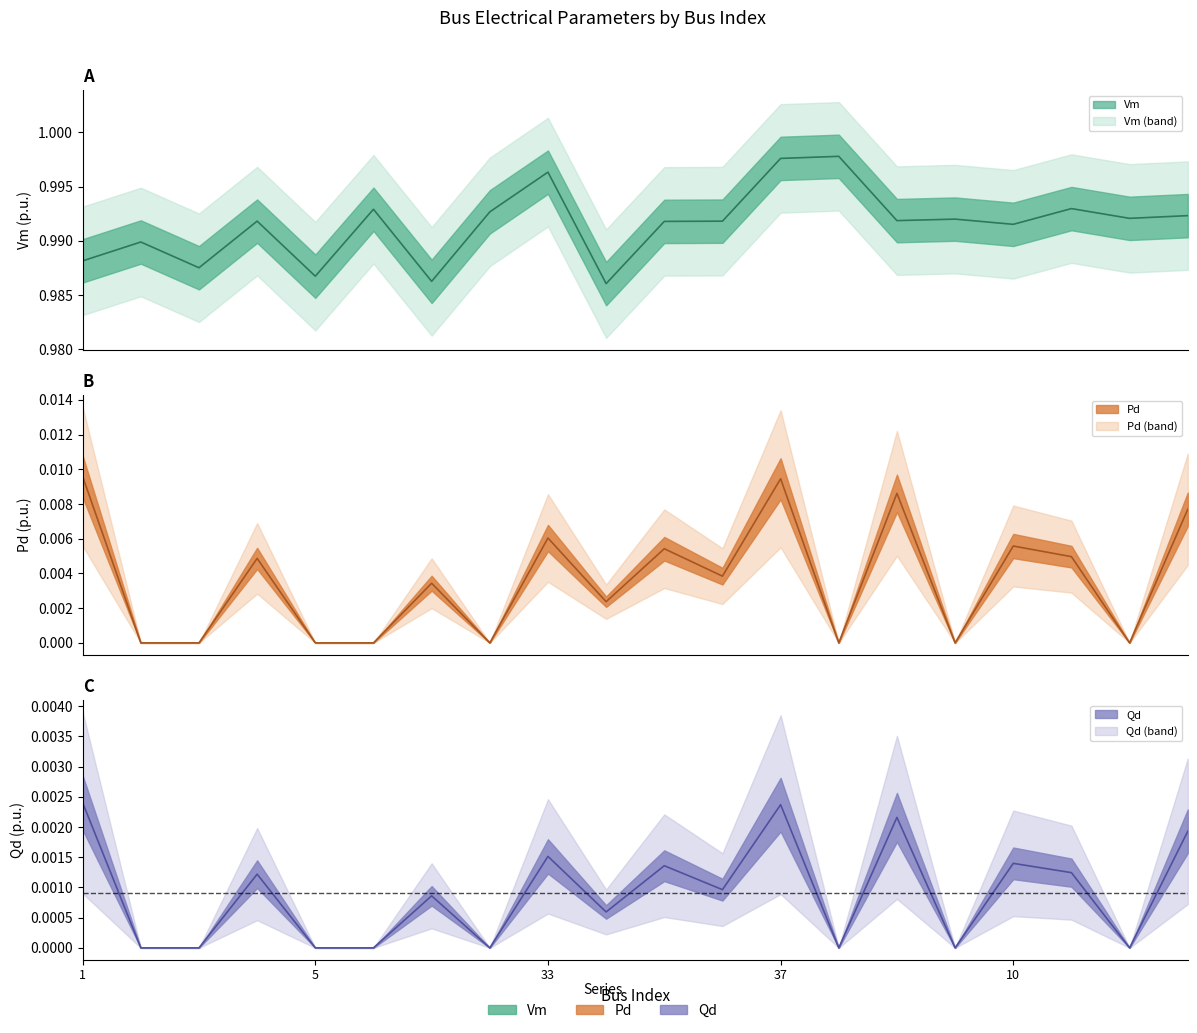

At how many categories does at least one series exceed 0?

20